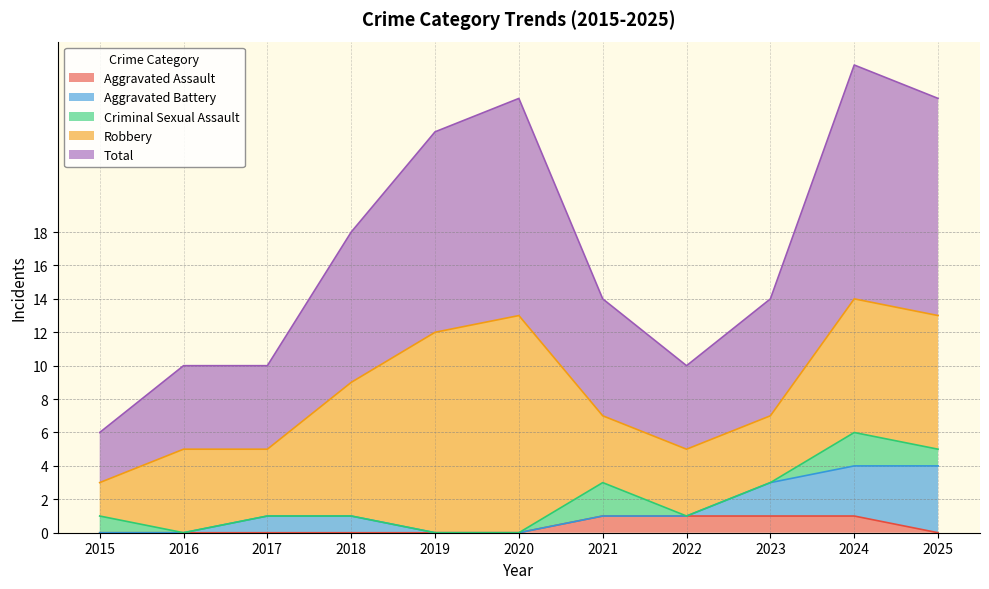

At which category does Total reach its first local valley?

2022